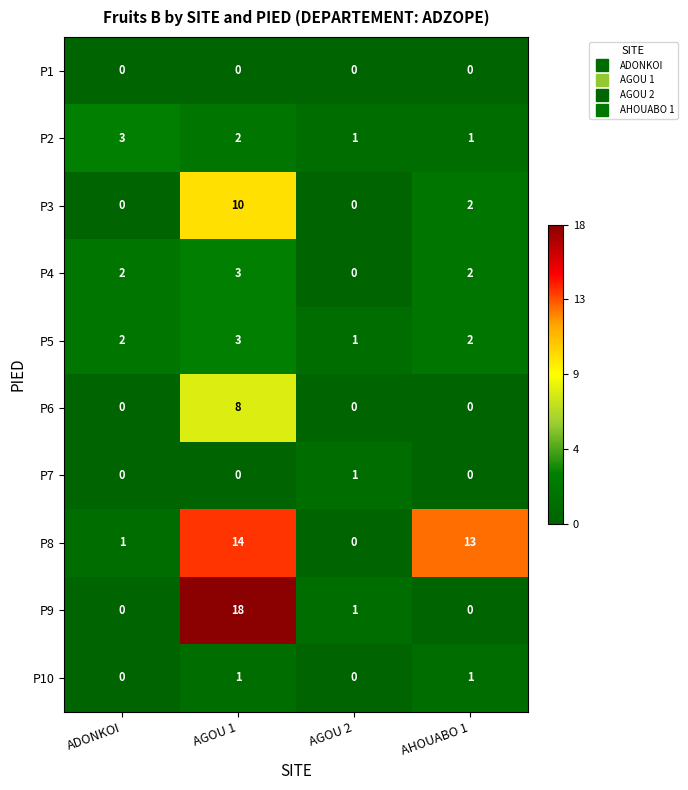

What is the average value of the P3 series?

3